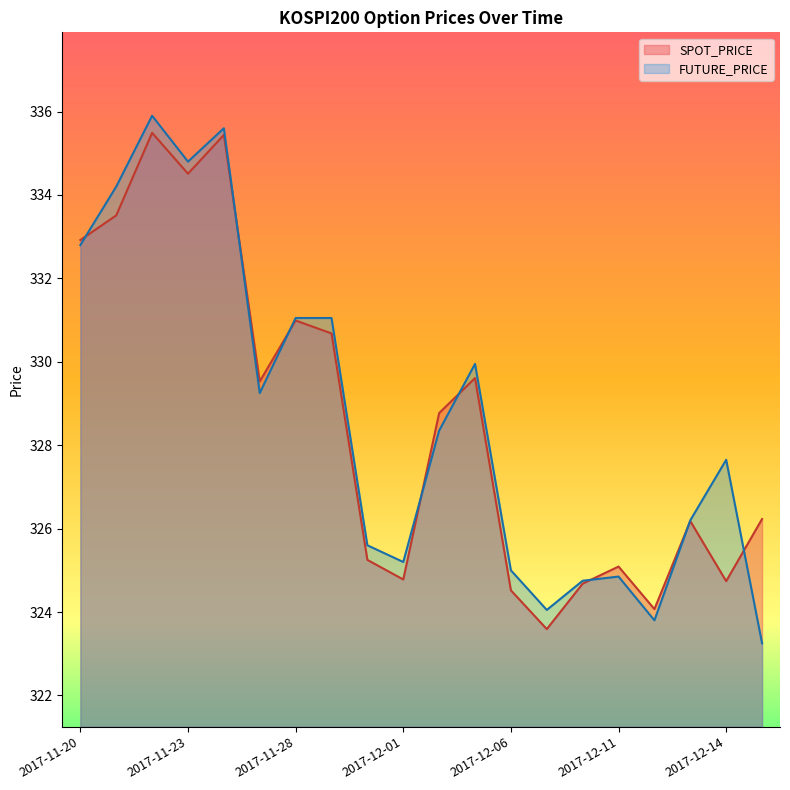

Which series has the largest range (max minus min)?

FUTURE_PRICE